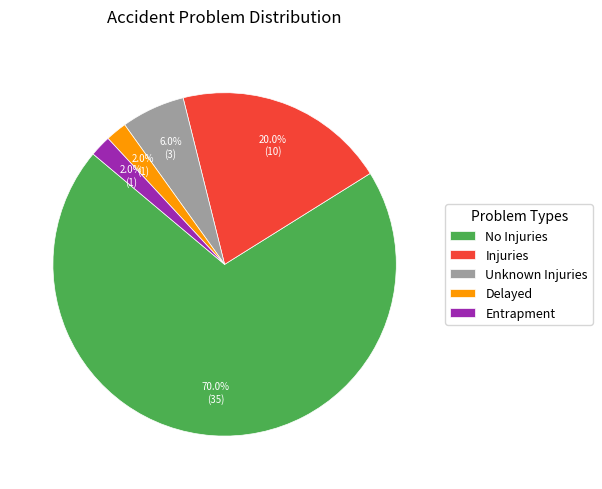

How many slices are in this pie chart?

5